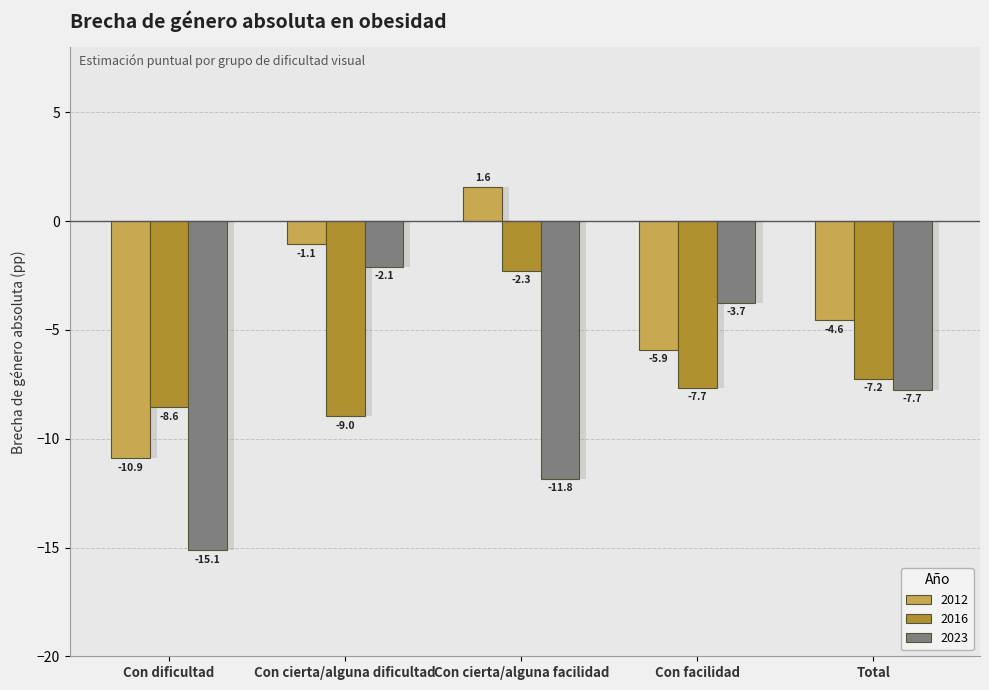

What is the label of the 1st bar from the right?

Total